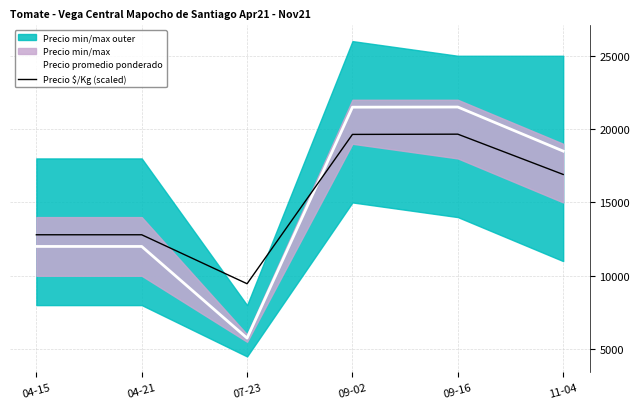

What is the label of the 6th point from the right?

04-15